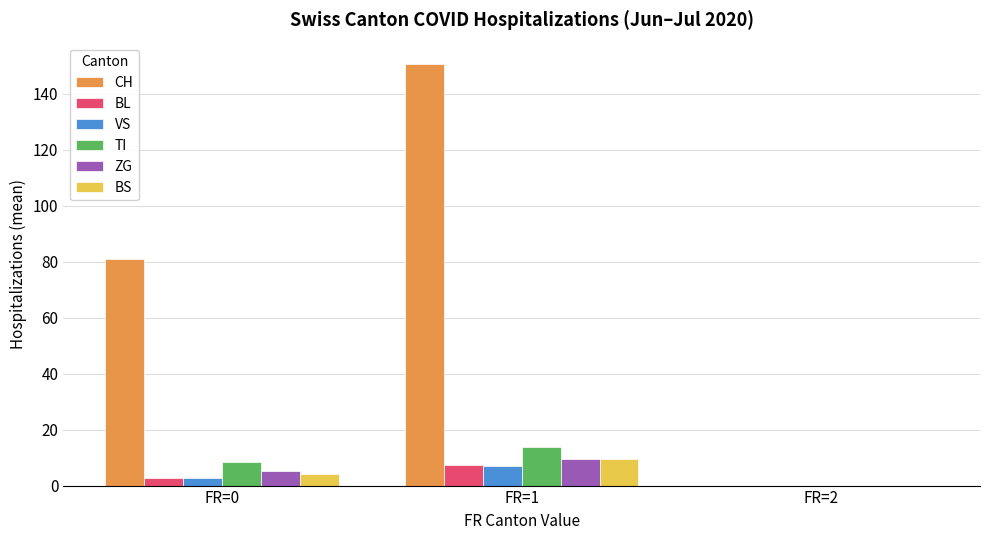

The BL series shows 2.8 at FR=0. True or false?

True